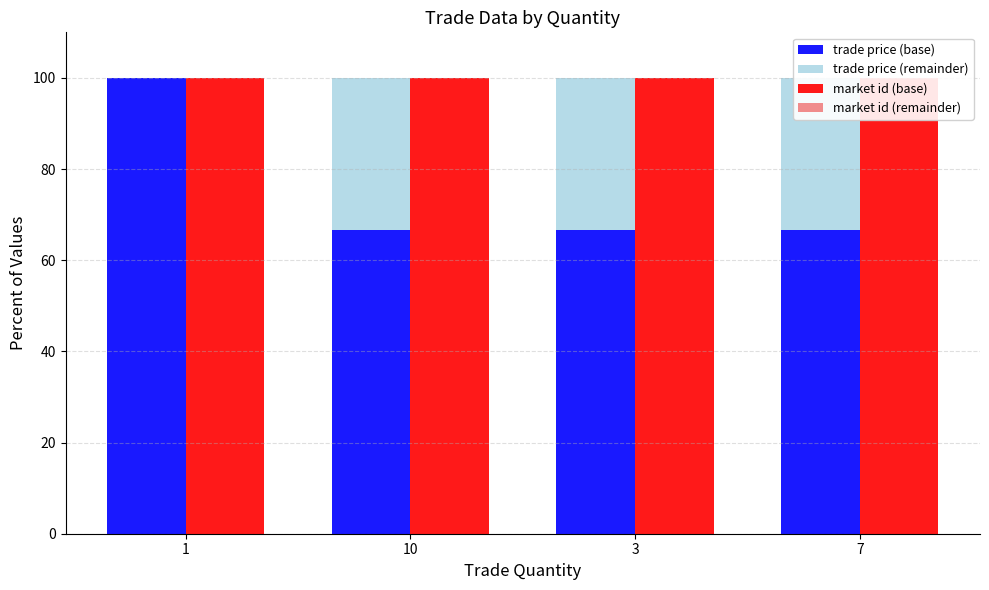

What is the sum of the trade price (base) values at 10 and 1?

166.7